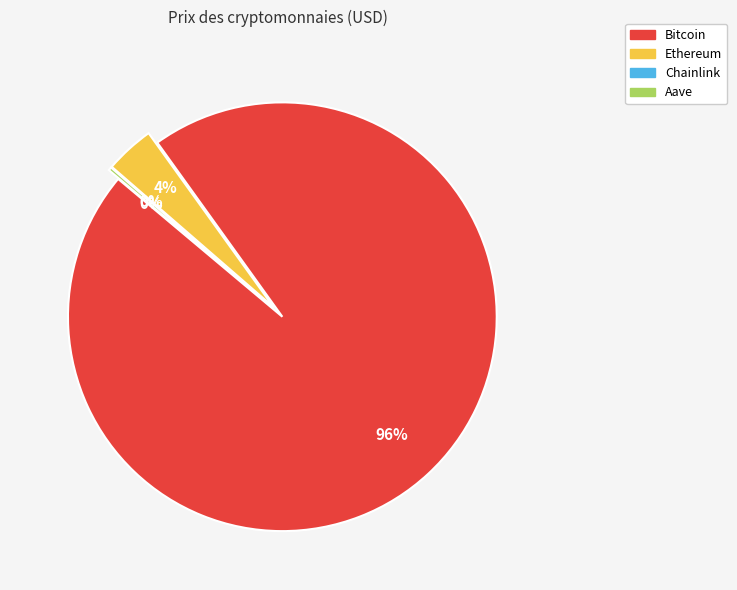

Between Aave and Ethereum, which is larger?

Ethereum